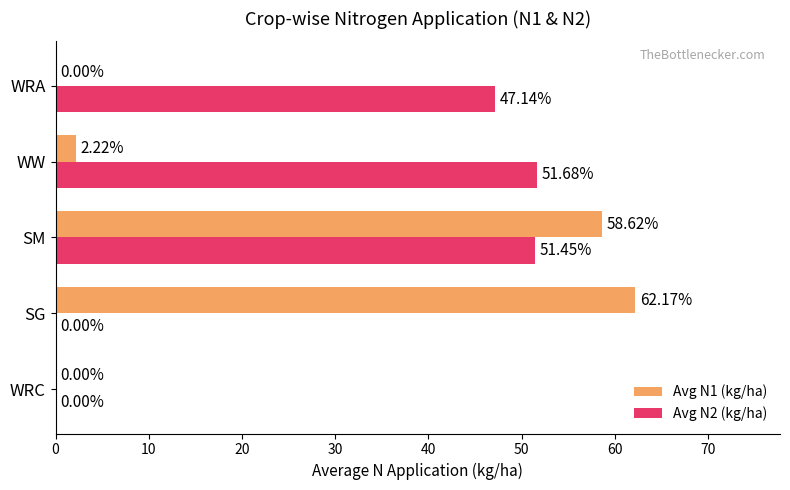

Which series has the largest total across all categories?

Avg N2 (kg/ha)